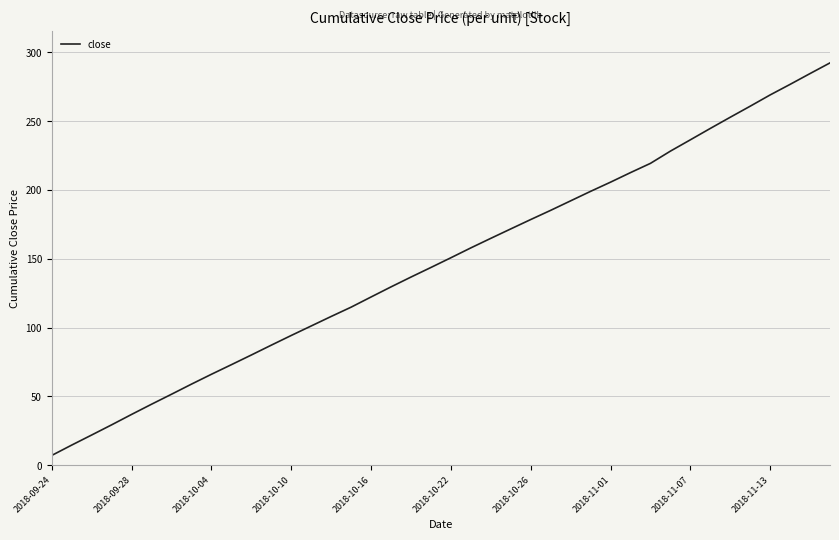

What is the greatest value displayed?

292.4